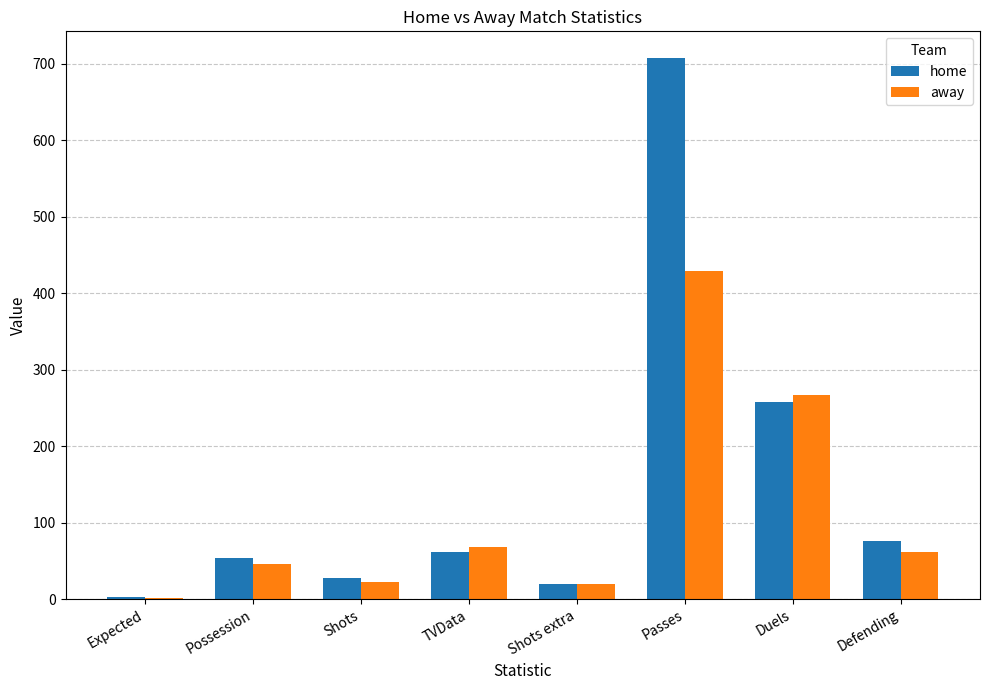

What is the sum of the away values at Defending and Duels?

328.0